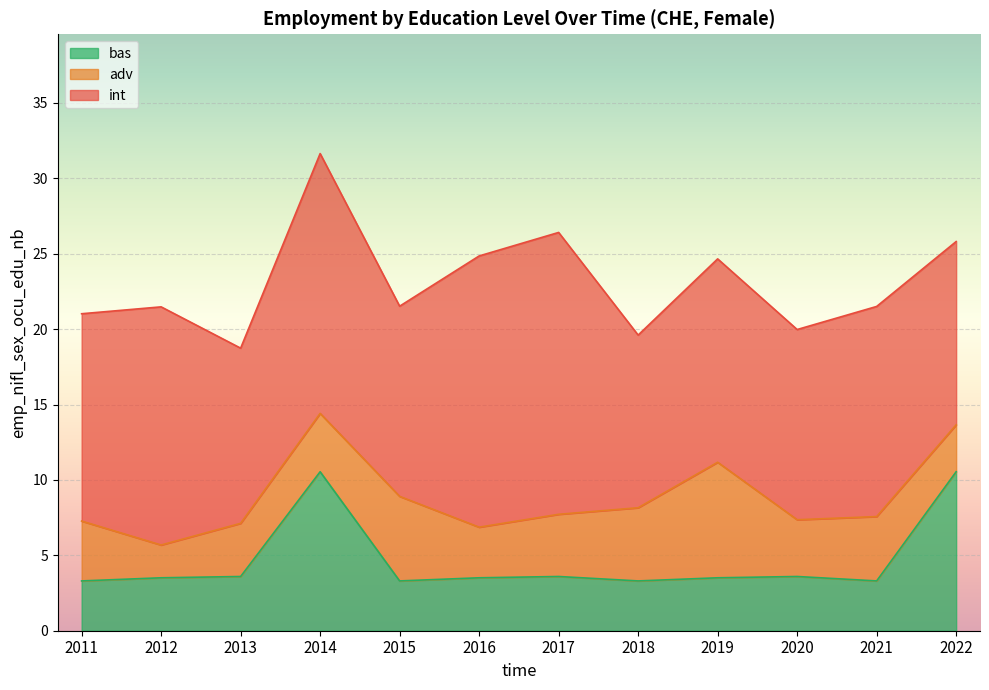

What is the difference between the second highest and second lowest values in the adv series?

2.5